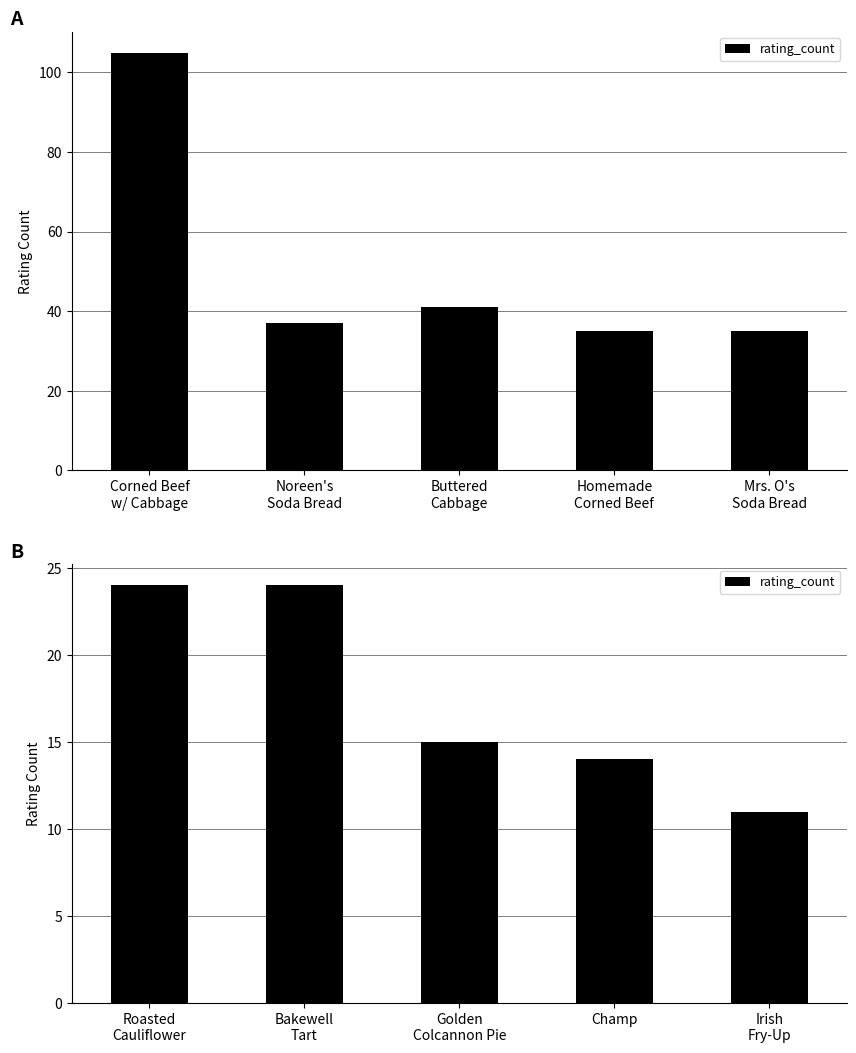

Are the bars horizontal?

No